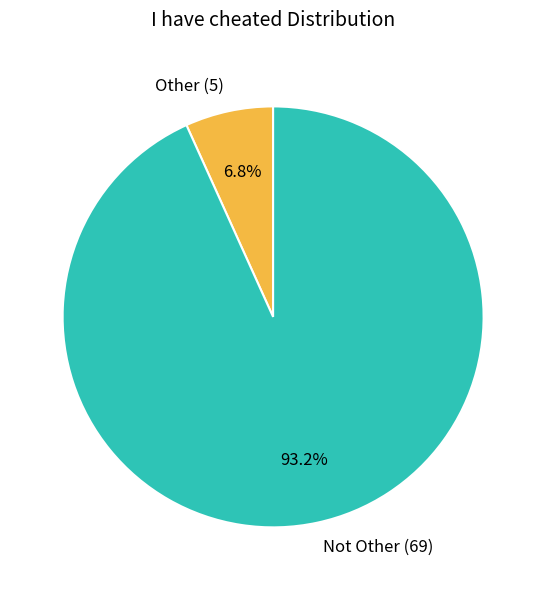

True or false: Other accounts for 1% of the total.

False